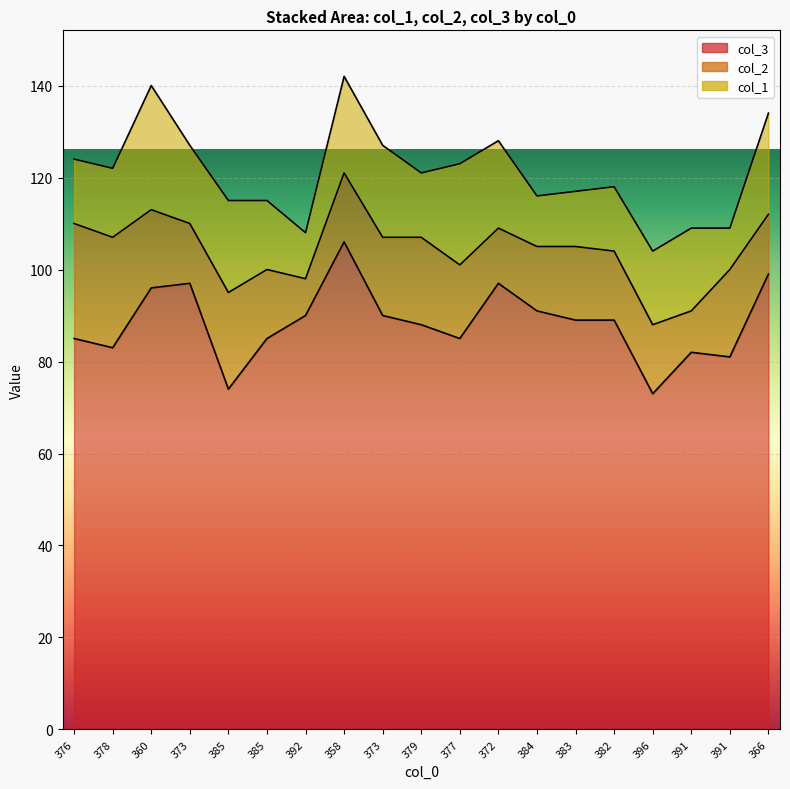

At how many categories does at least one series exceed 103?

1